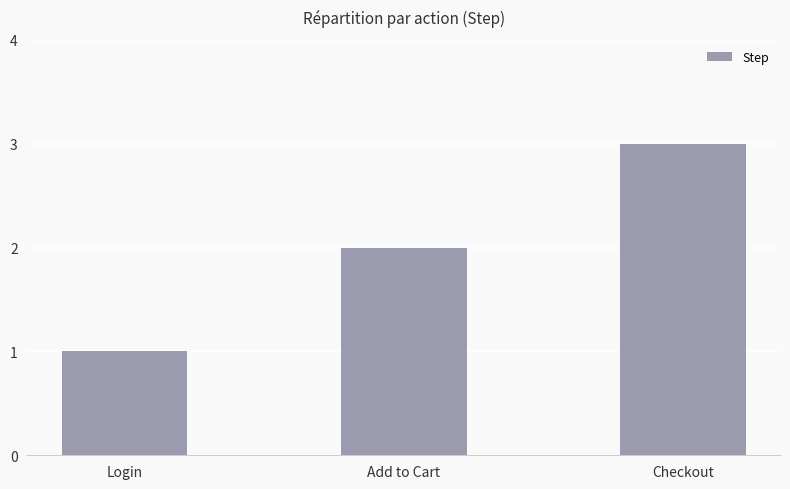

What is the maximum value shown in the chart?

3